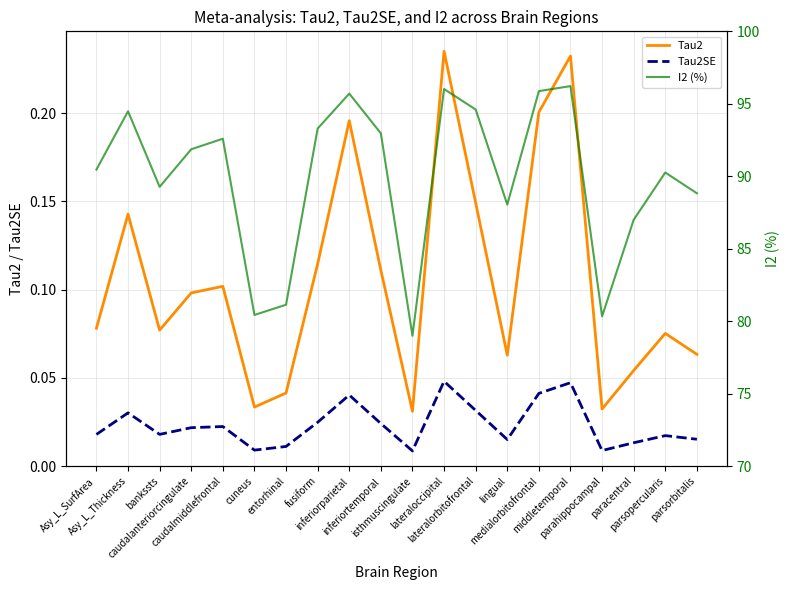

Count the number of categories in the chart.

20